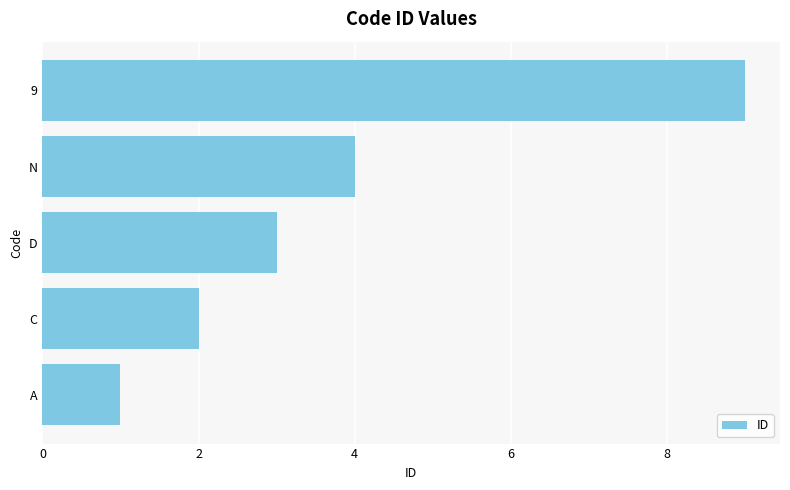

Reading top to bottom, extract all data points from this chart.

9	4	3	2	1